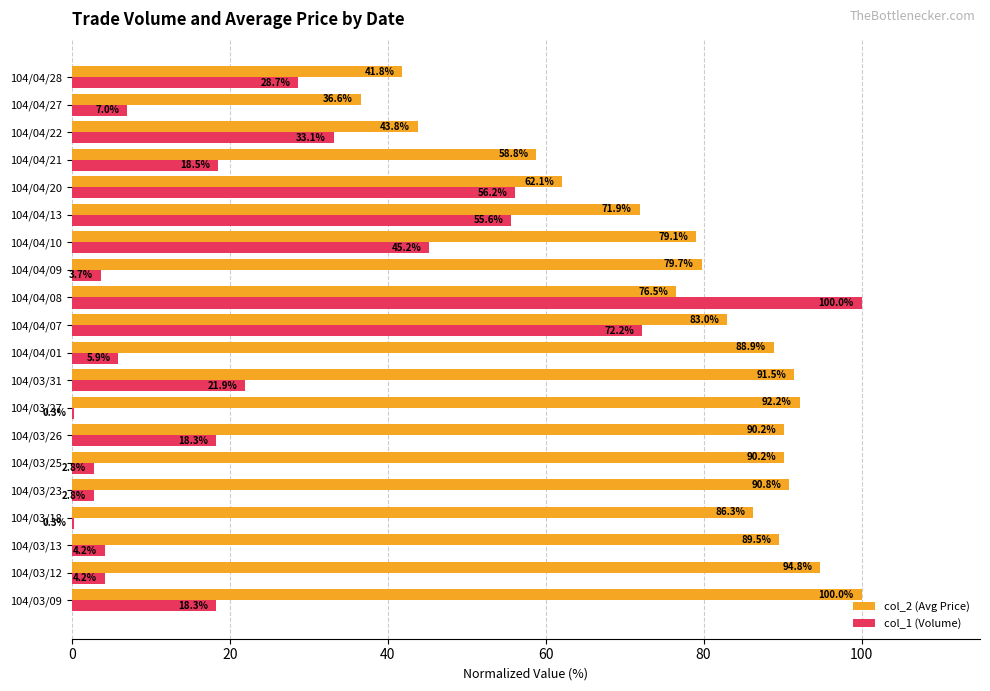

What is the maximum value for col_1 (Volume)?

100.0